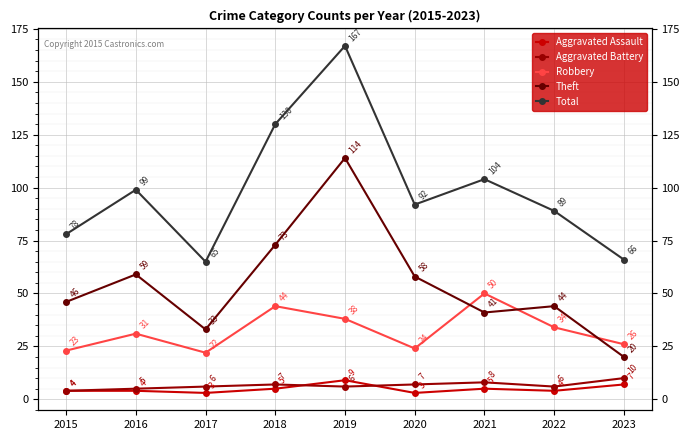

Count the Aggravated Battery values in the range 6 to 7.

5